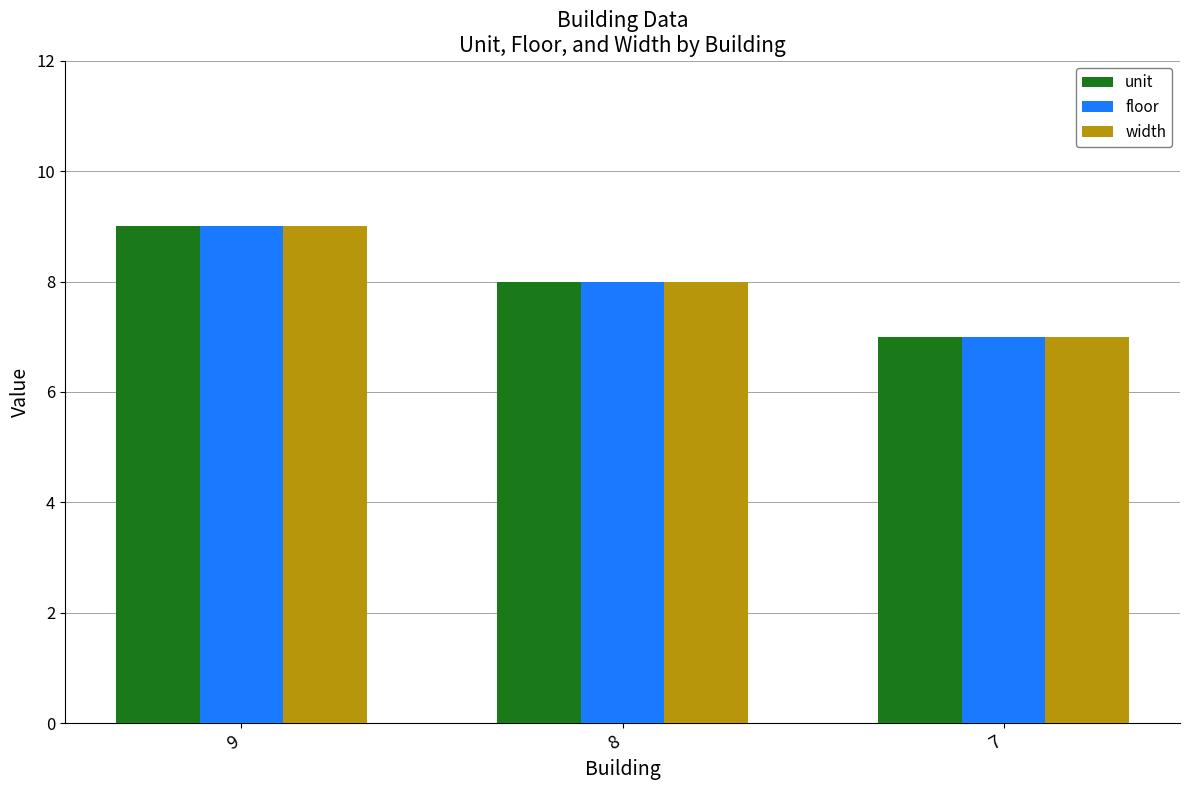

What is the average value of the floor series?

8